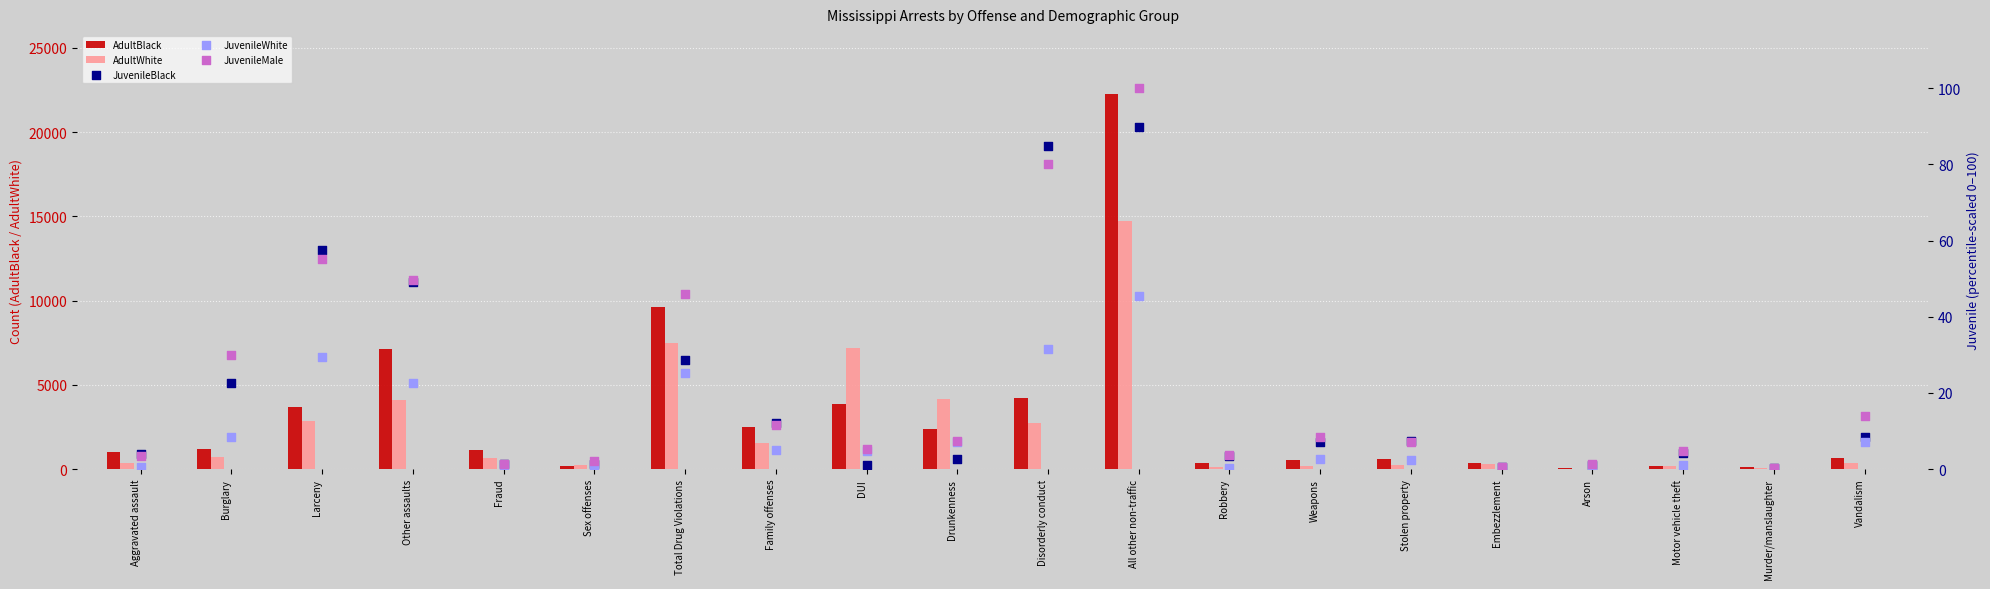

Which series has the largest total across all categories?

AdultBlack